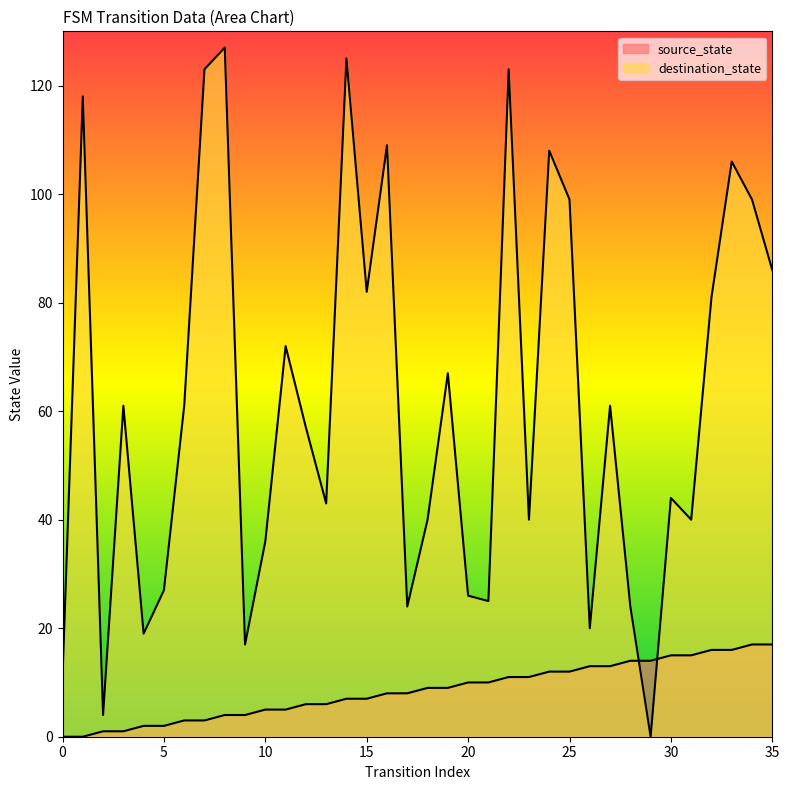

At which label does source_state reach its peak?

34